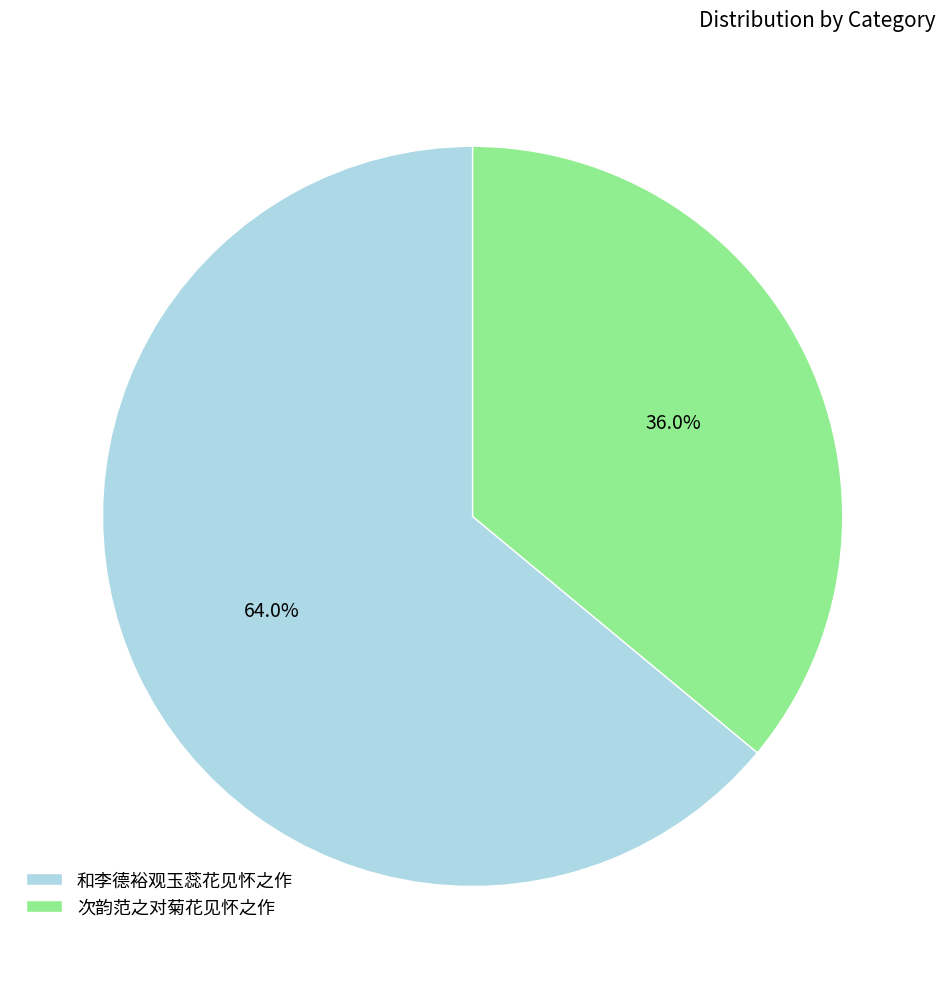

Which slice represents more than half of the pie?

和李德裕观玉蕊花见怀之作